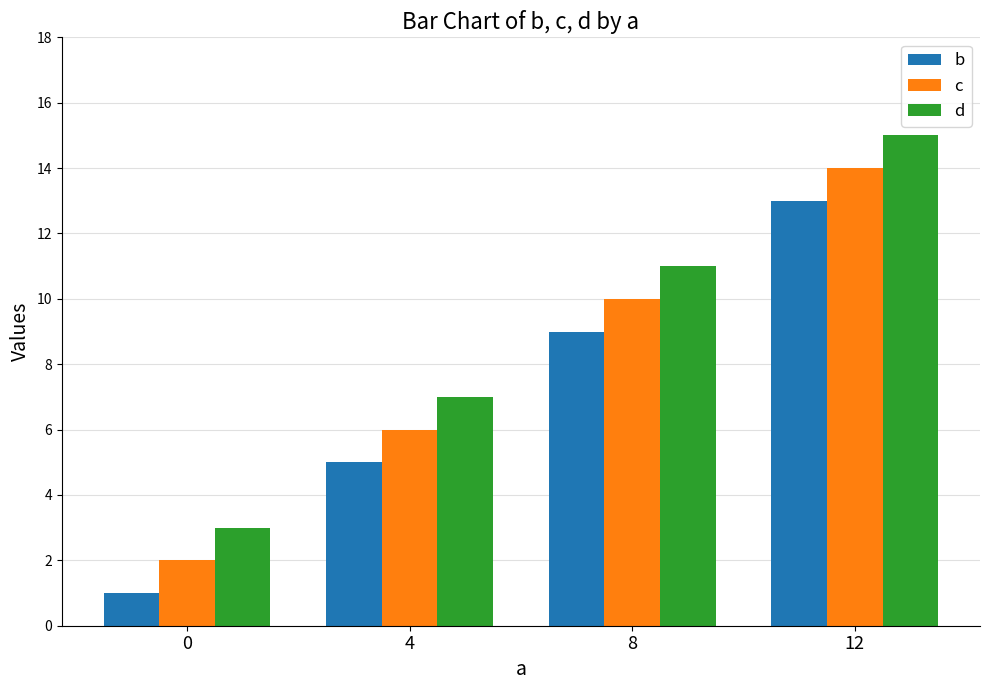

Is it true that d equals 4 at 0?

False